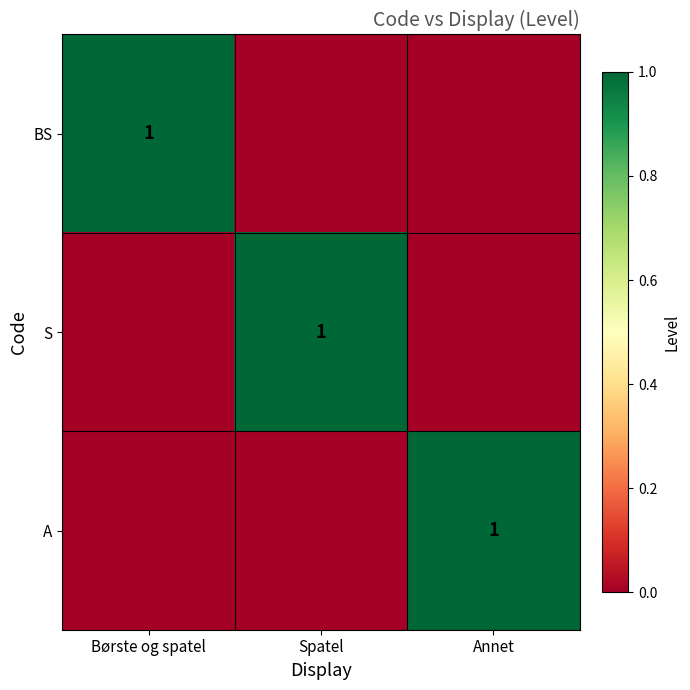

The BS series shows 1 at Børste og spatel. True or false?

True